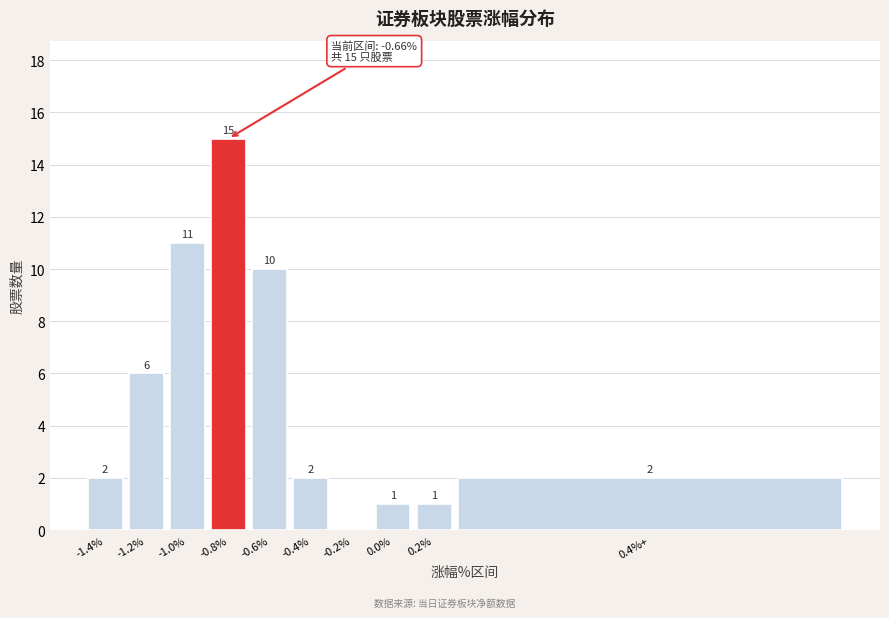

Reading left to right, what are all the values shown in this chart?

-1.4%=2	-1.2%=6	-1.0%=11	-0.8%=15	-0.6%=10	-0.4%=2	-0.2%=0	0.0%=1	0.2%=1	0.4%+=2